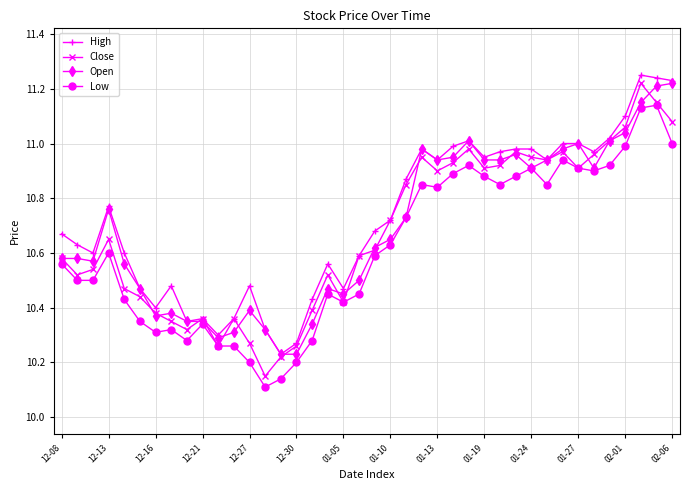

What is the difference between the maximum and minimum values in the High series?

1.0